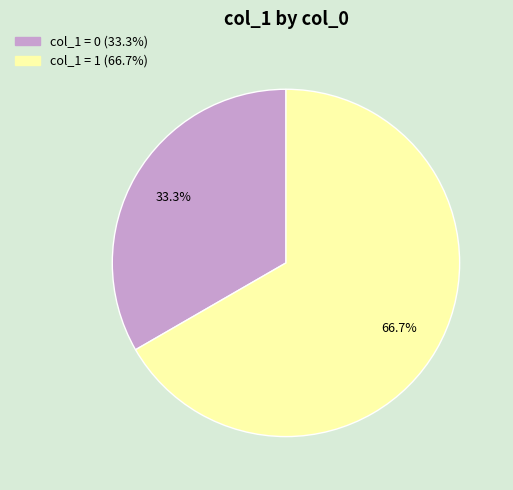

Does any single category account for the majority?

Yes